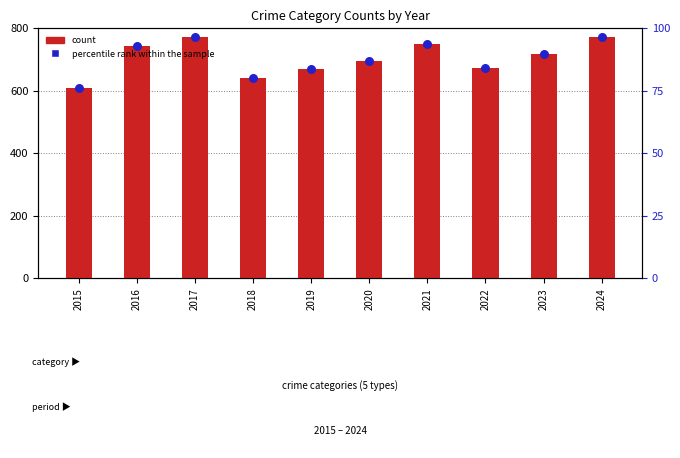

At how many categories does at least one series exceed 164?

10